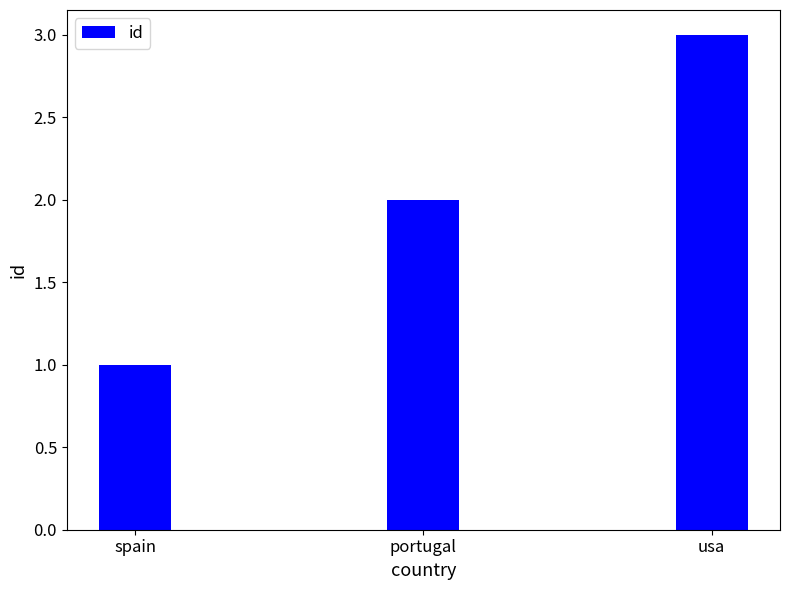

List the labels in order of value, largest first.

usa, portugal, spain